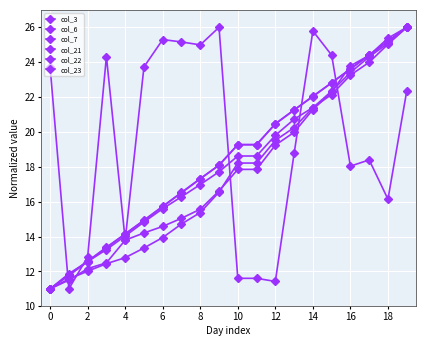

Count the number of data series in this chart.

6